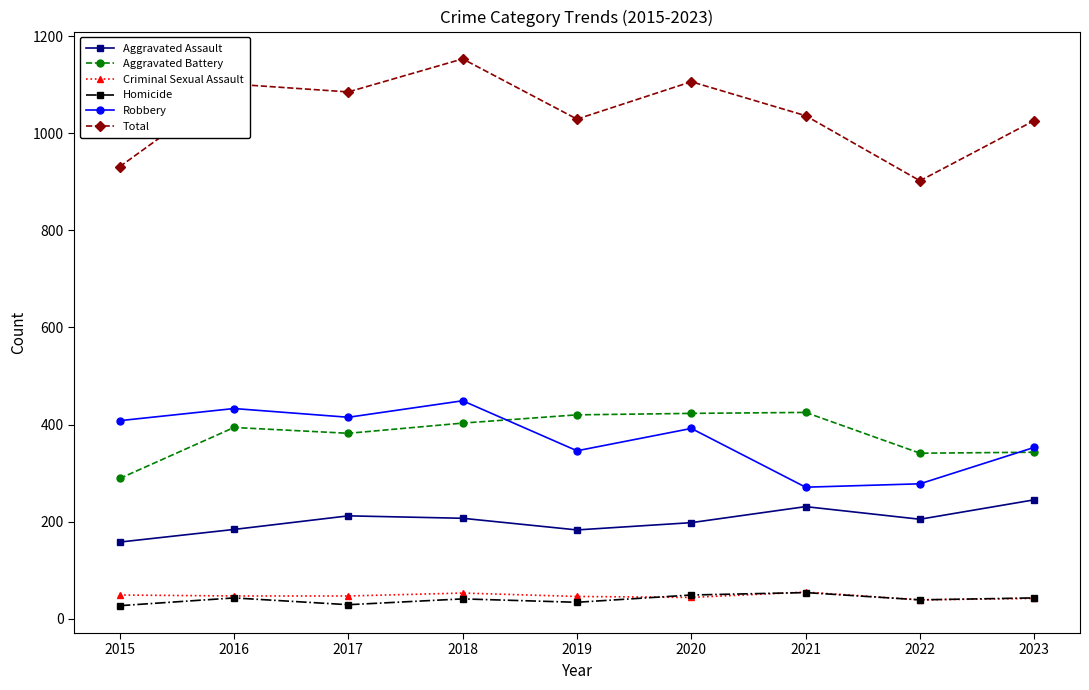

What is the value of the Total point at the 4th from the left?

1153